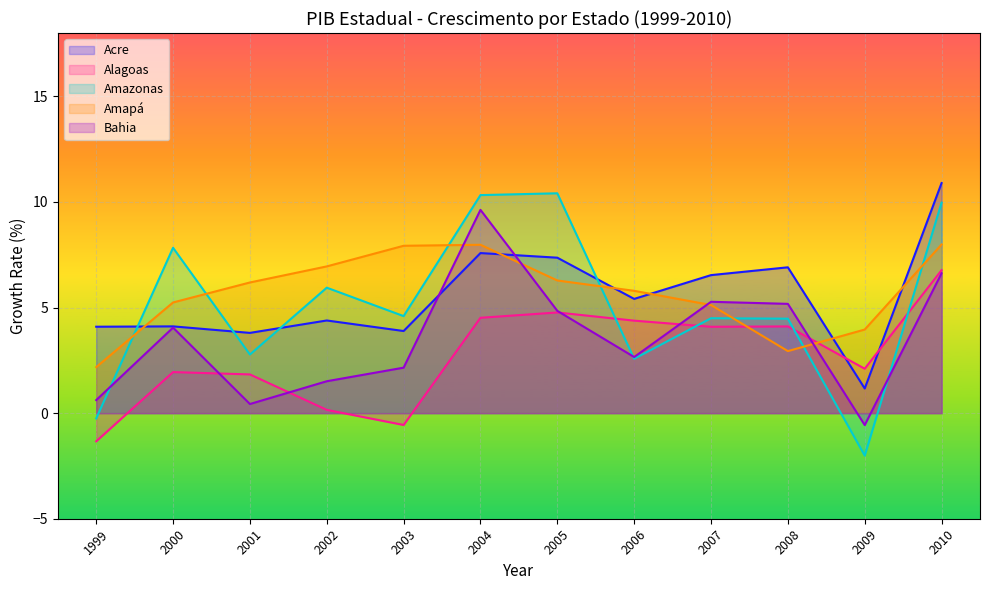

Rank the series at 2002 from highest to lowest value.

Amapá, Amazonas, Acre, Bahia, Alagoas